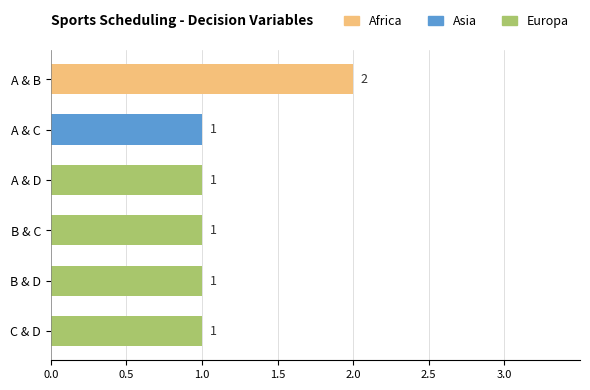

At which label does Africa reach its peak?

A & B